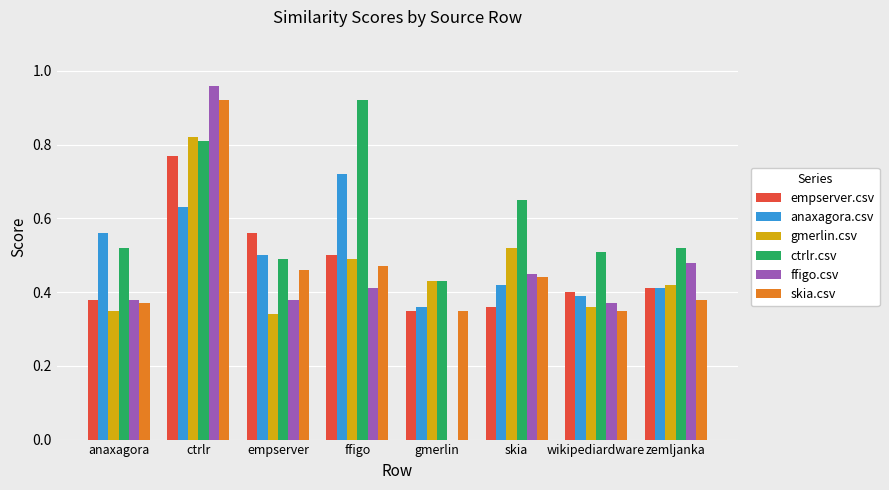

Count the number of categories in the chart.

8